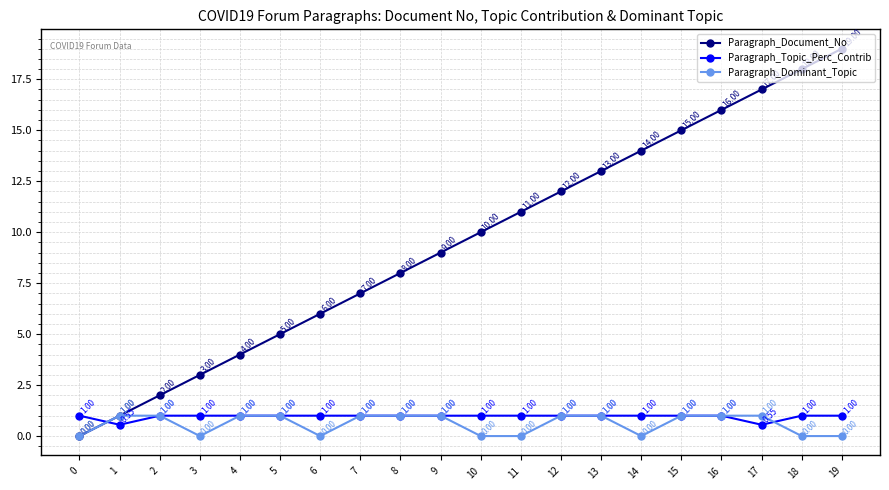

What is the value of the Paragraph_Dominant_Topic point at the 18th from the left?

1.0